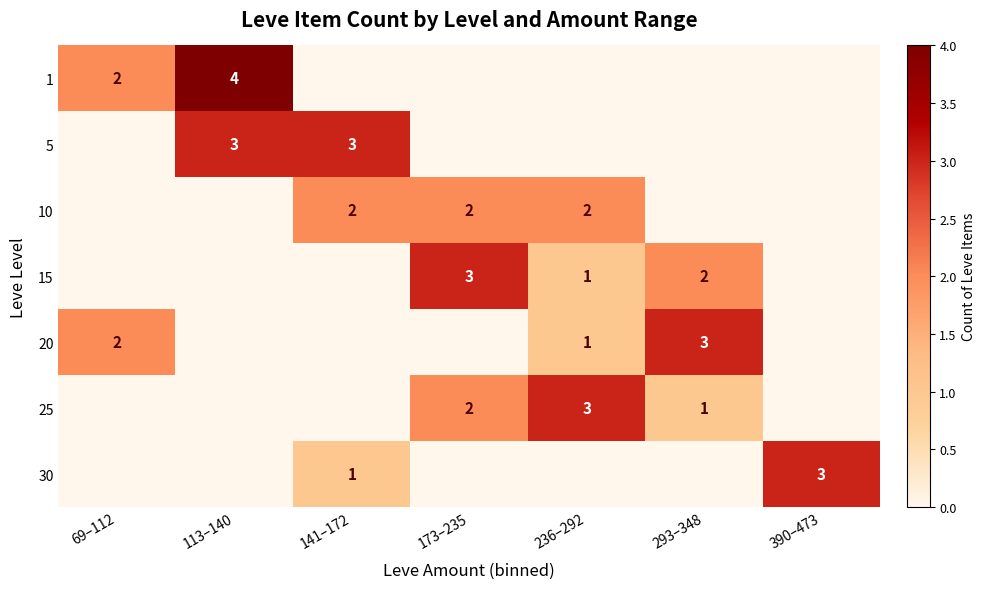

What is the sum of the 15 values at 173–235 and 293–348?

5